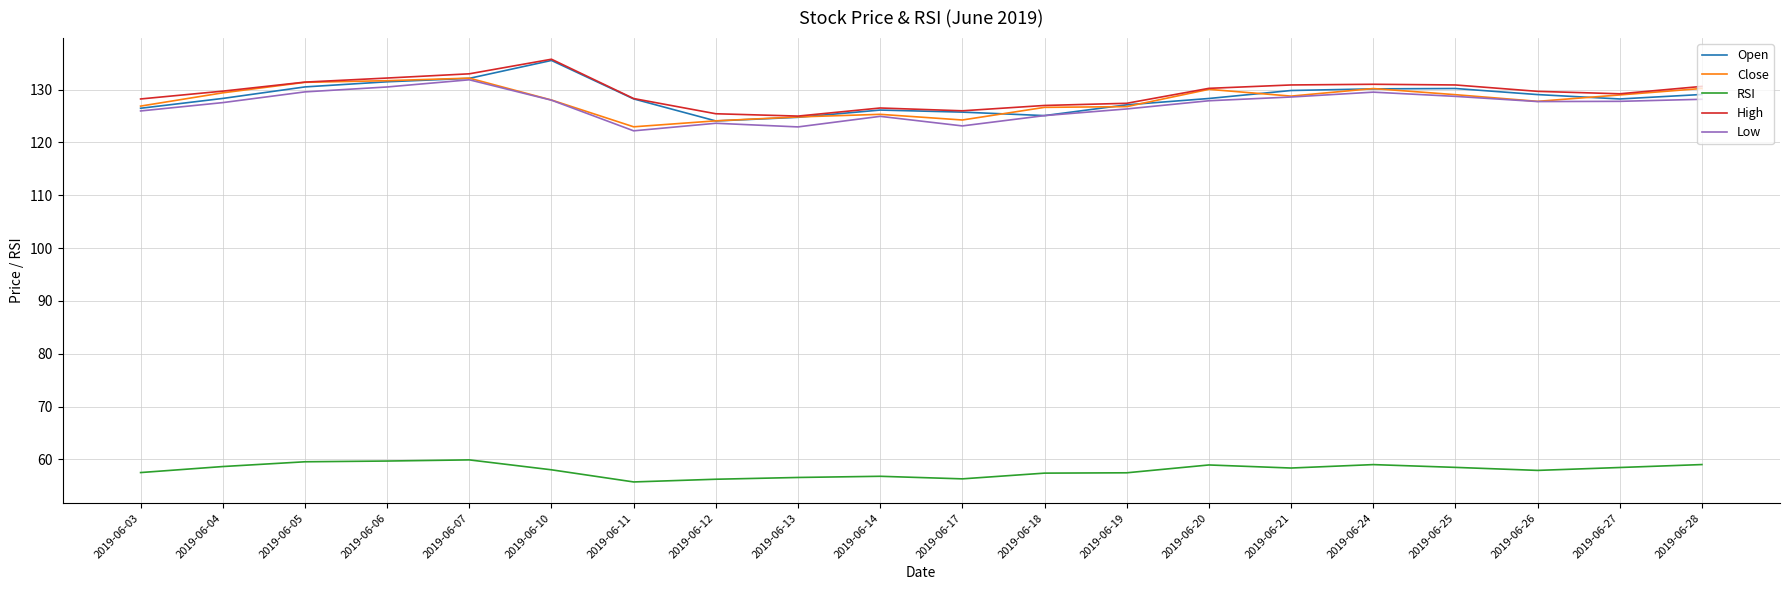

True or false: Open has more than 1 interior local peaks.

True